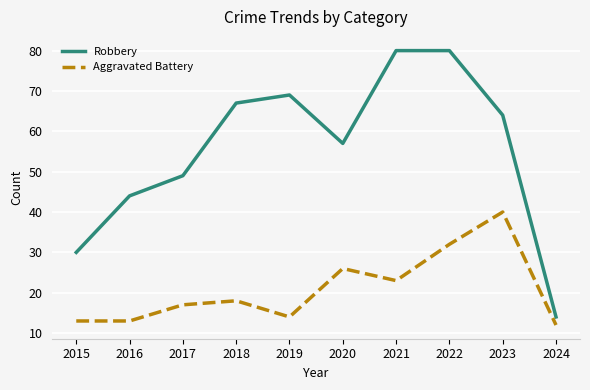

True or false: Aggravated Battery and Robbery intersect in this chart.

False